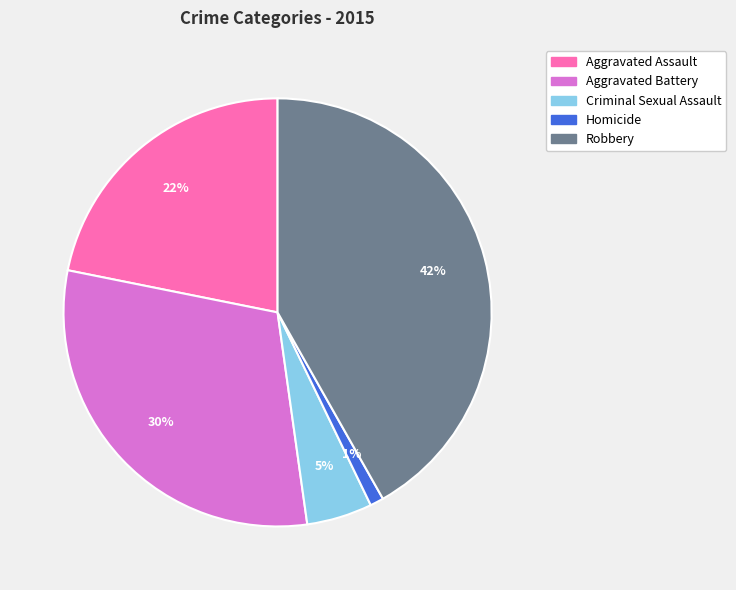

Is it true that Robbery is 42% of the pie?

True